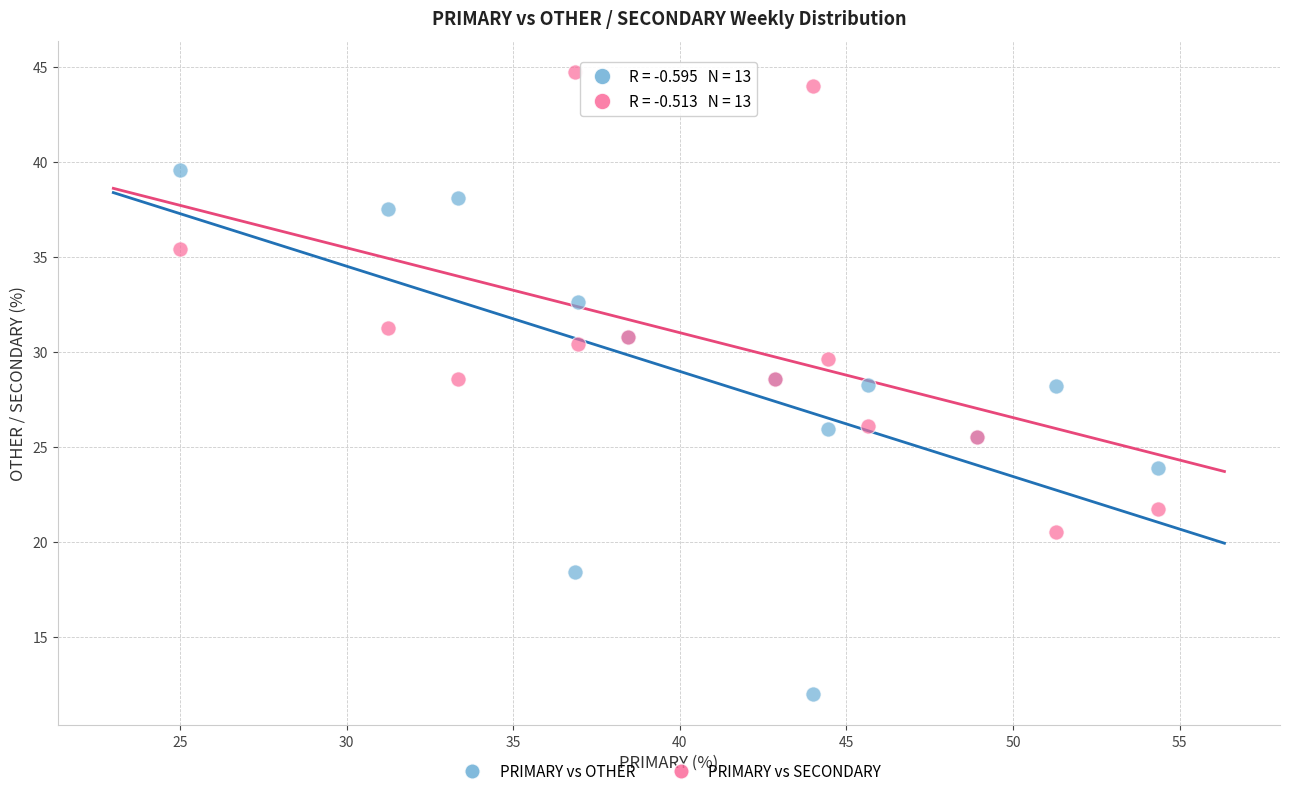

Which series reaches the minimum Y coordinate?

PRIMARY vs OTHER